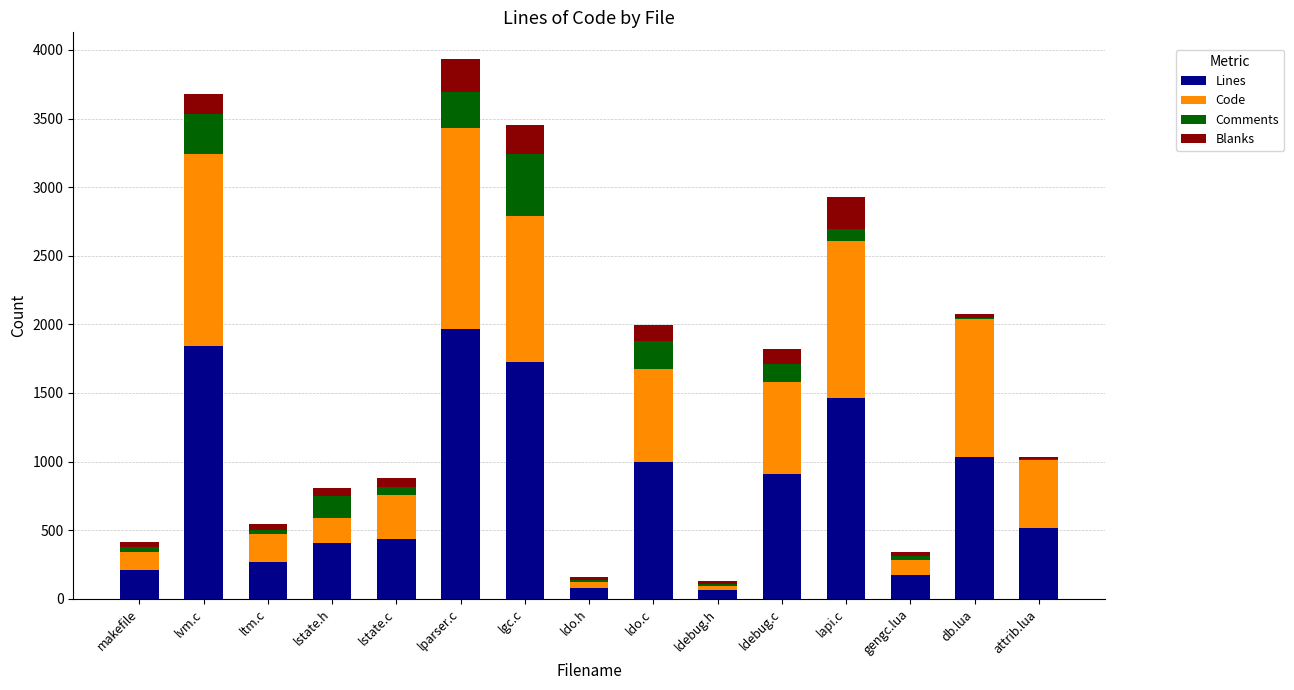

Where does the Lines series first go above 515?

lvm.c